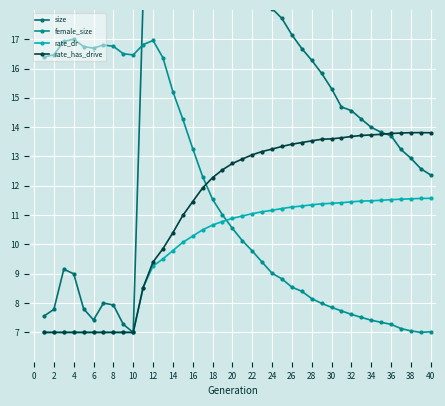

How many intersections are there between rate_dr and female_size?

1